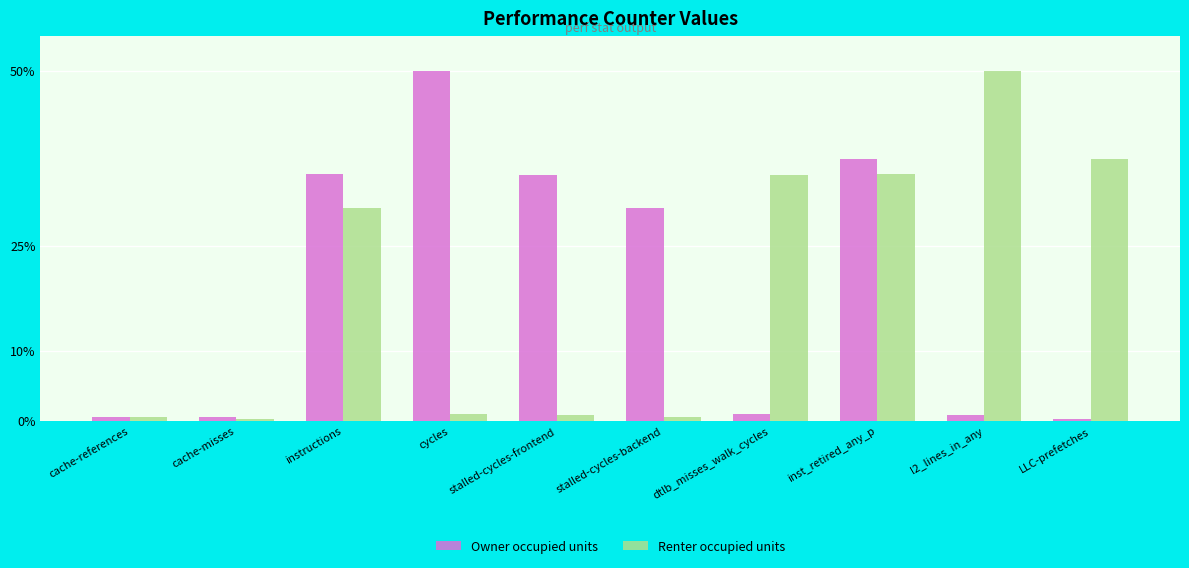

At which label does Renter occupied units first exceed 30?

instructions